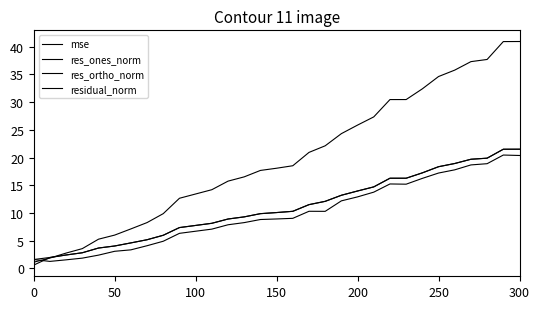

True or false: res_ortho_norm and res_ones_norm cross at least once.

True